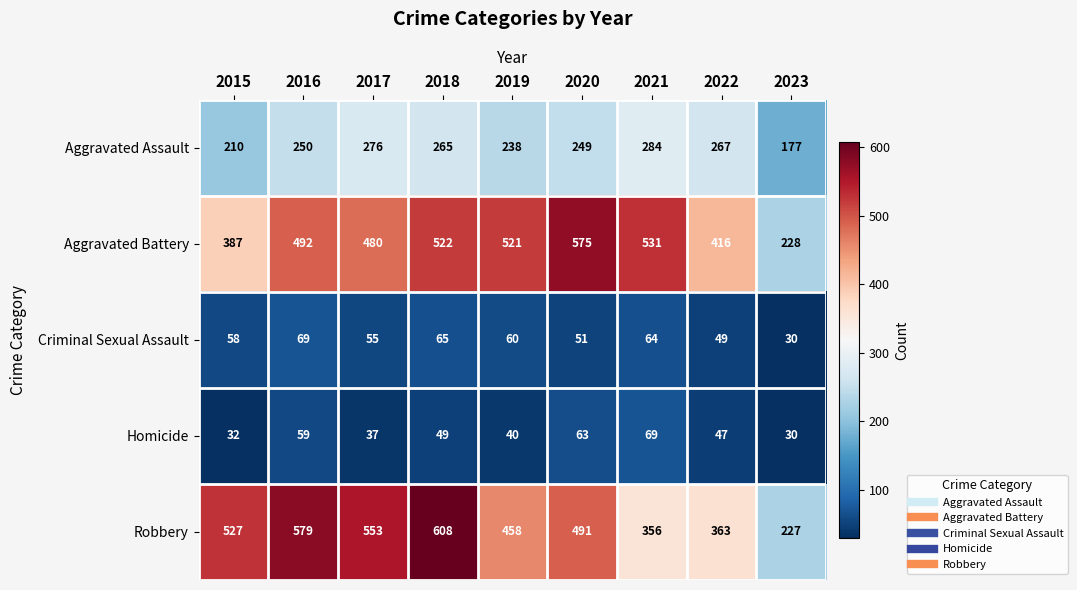

The Robbery series shows 178 at 2020. True or false?

False